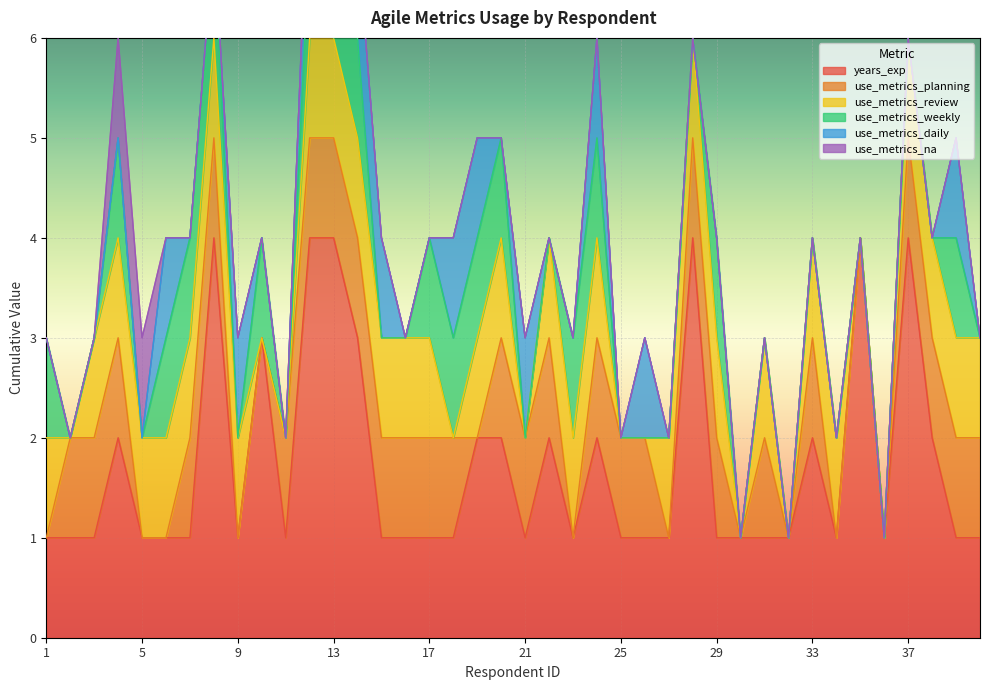

True or false: use_metrics_weekly and use_metrics_daily cross at least once.

True